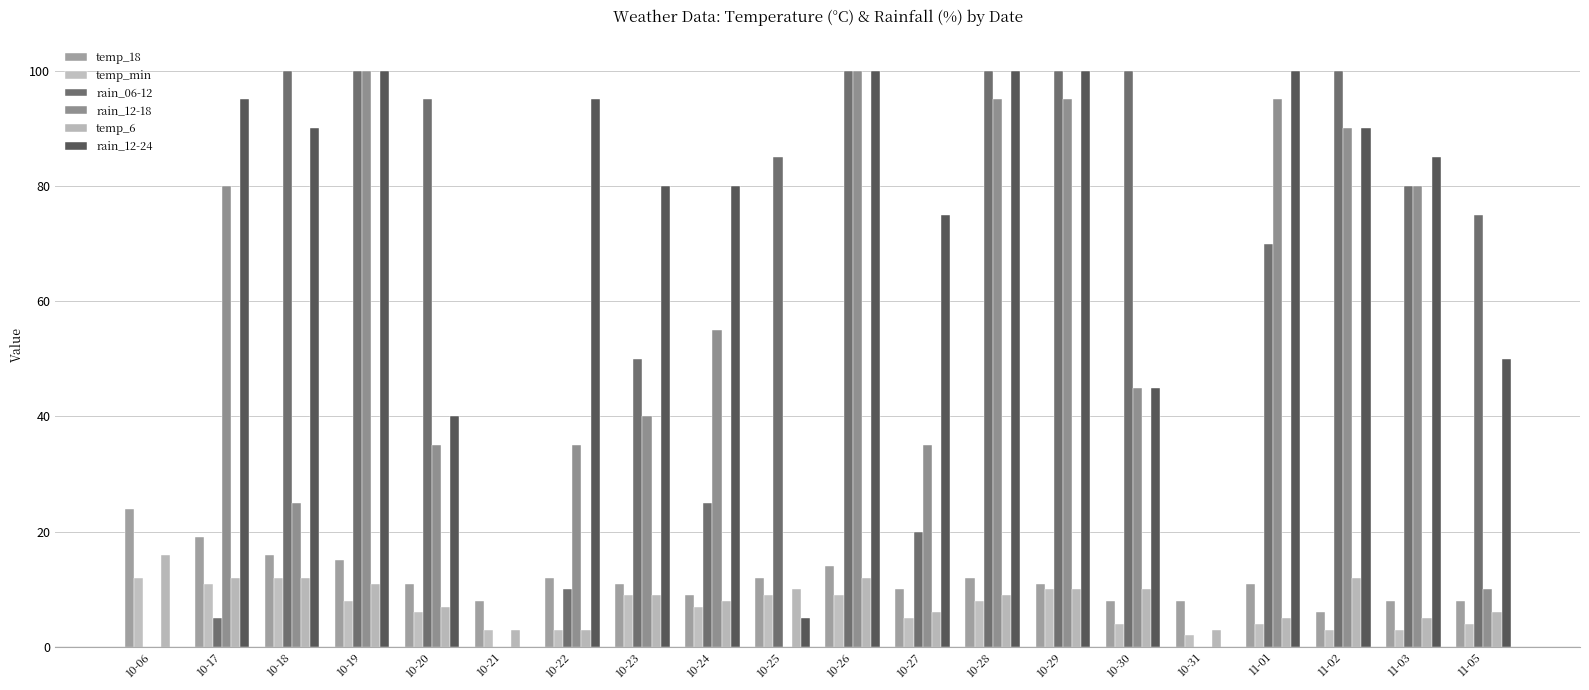

Count the number of data series in this chart.

6